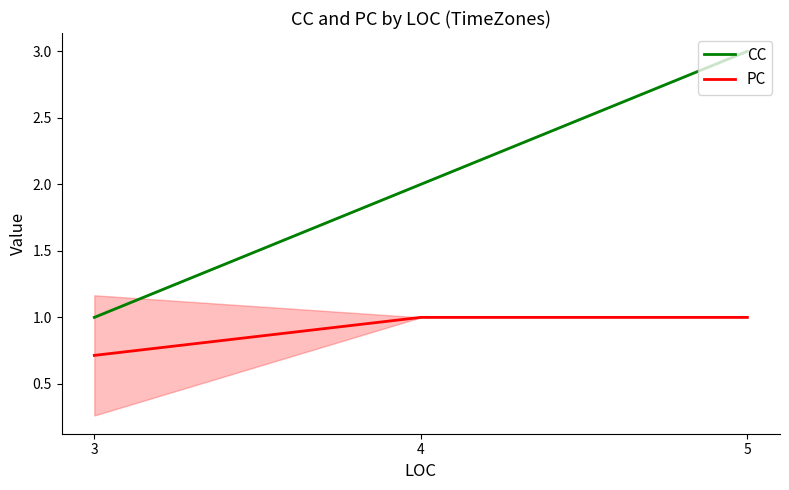

What is the difference between the CC values at 4 and 5?

1.0